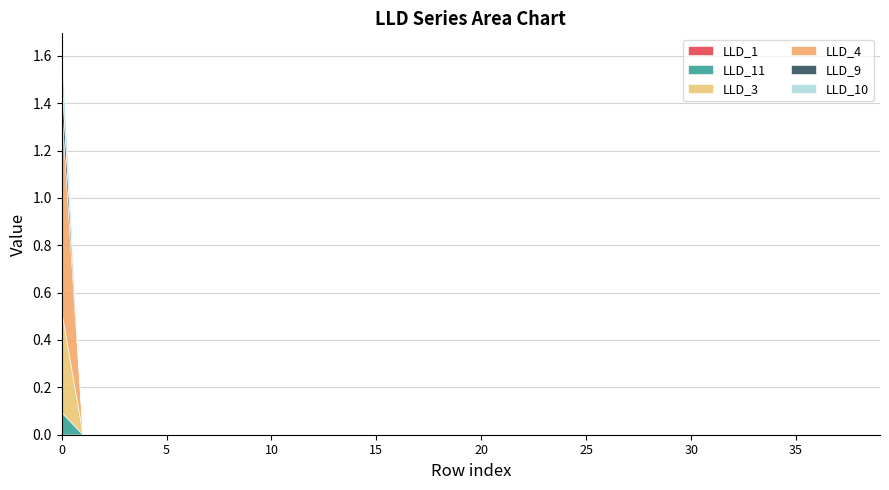

At which label is LLD_3 closest to 0?

1